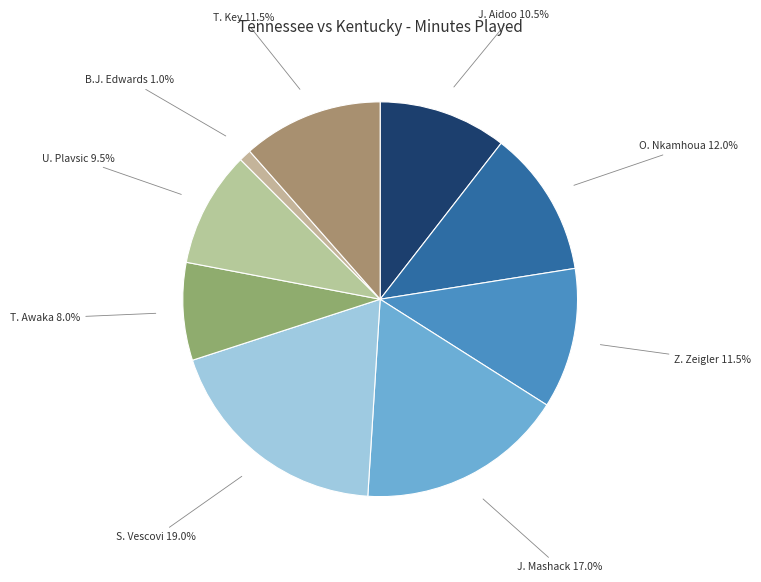

To the nearest percent, what is the difference between the largest and smallest slice percentages?

18%